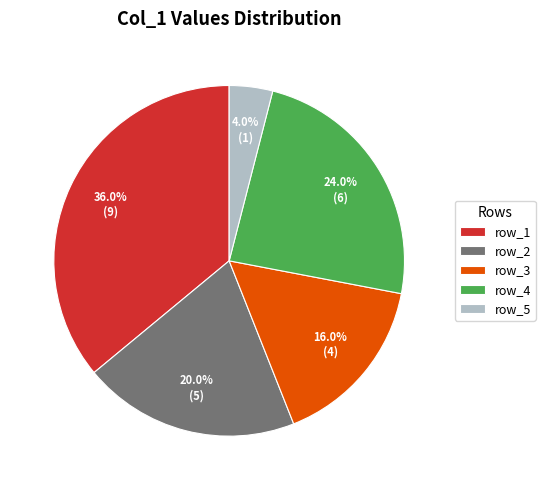

What percentage do row_4 and row_1 together represent?

60.0%